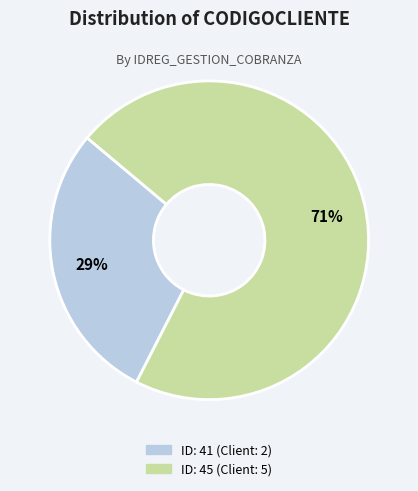

To the nearest percent, what is the average slice percentage?

50%